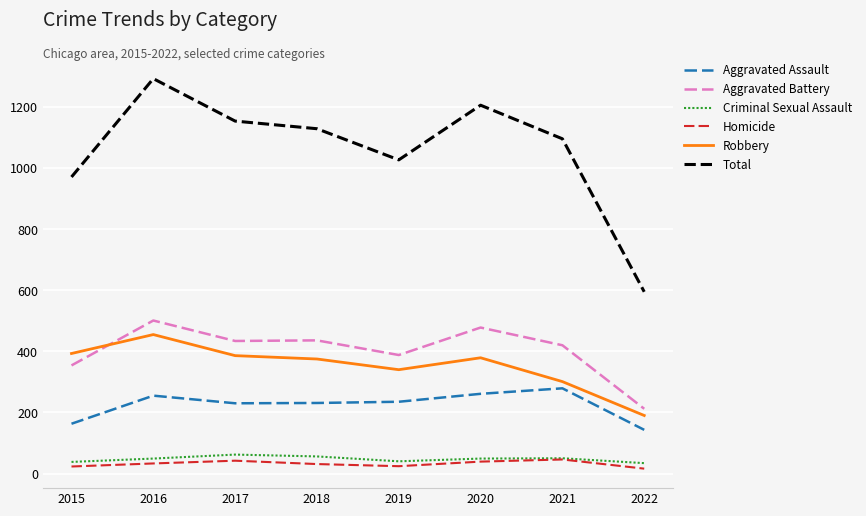

What are all the series names shown in the legend?

Aggravated Assault, Aggravated Battery, Criminal Sexual Assault, Homicide, Robbery, Total